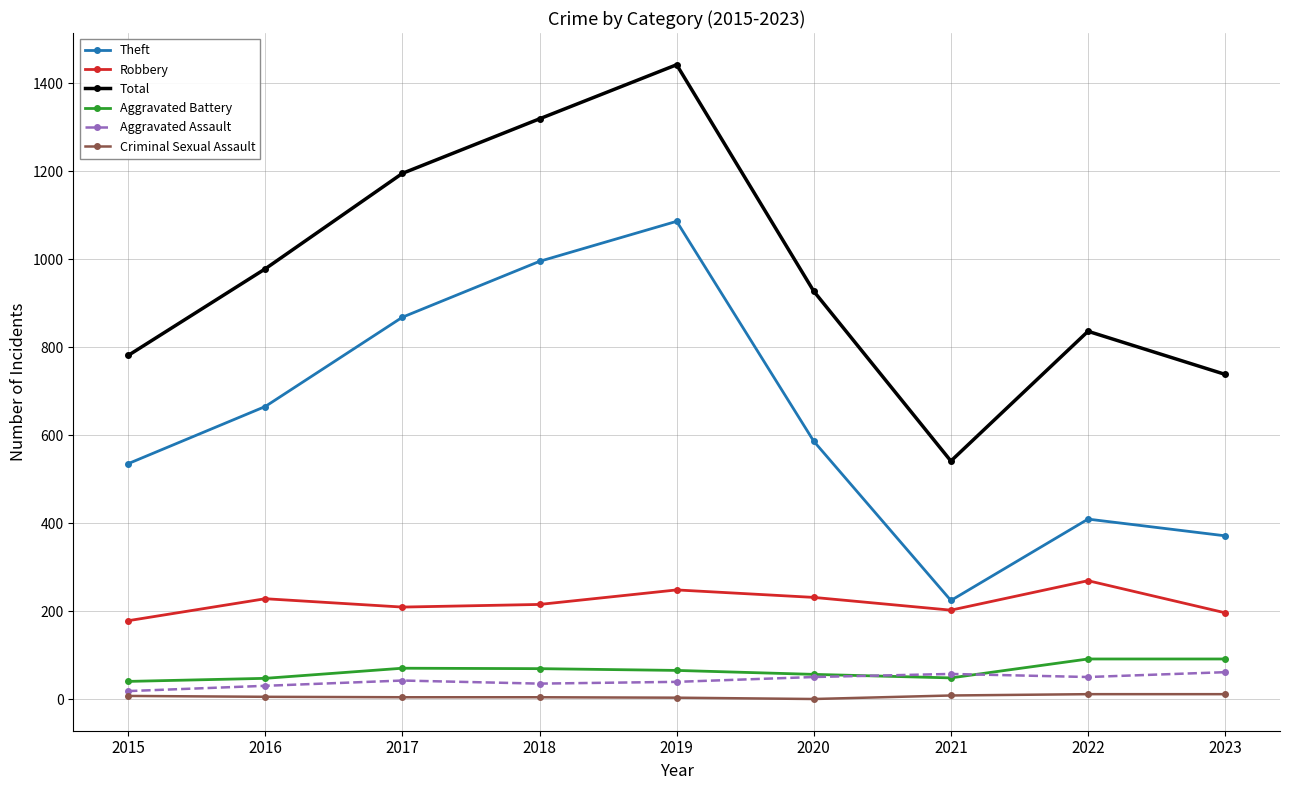

True or false: Aggravated Assault and Robbery intersect in this chart.

False